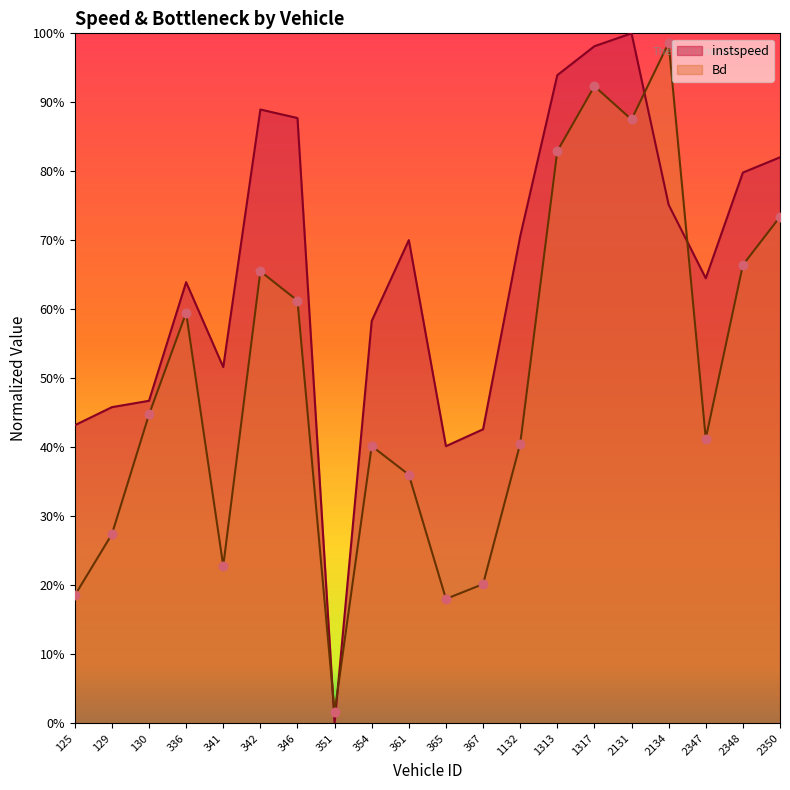

Which series has the largest Y range (max minus min)?

instspeed